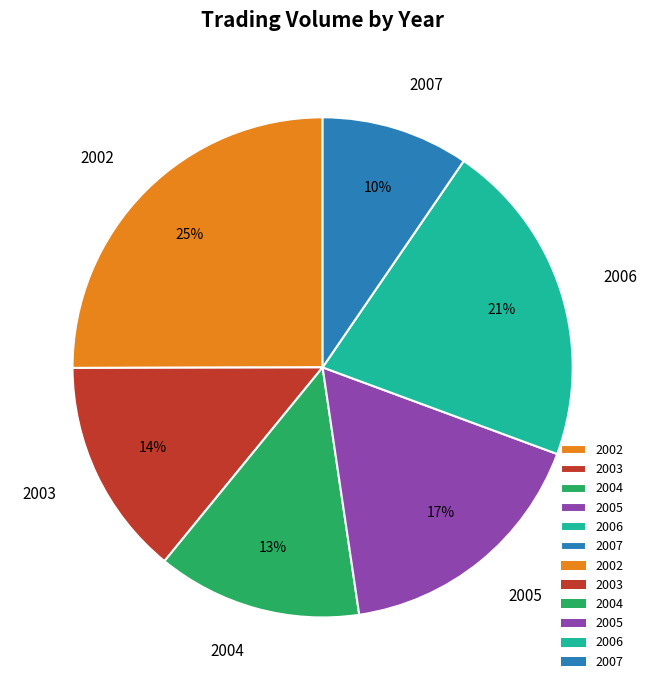

What is the ratio of the value at 2006 to the value at 2002?

0.8